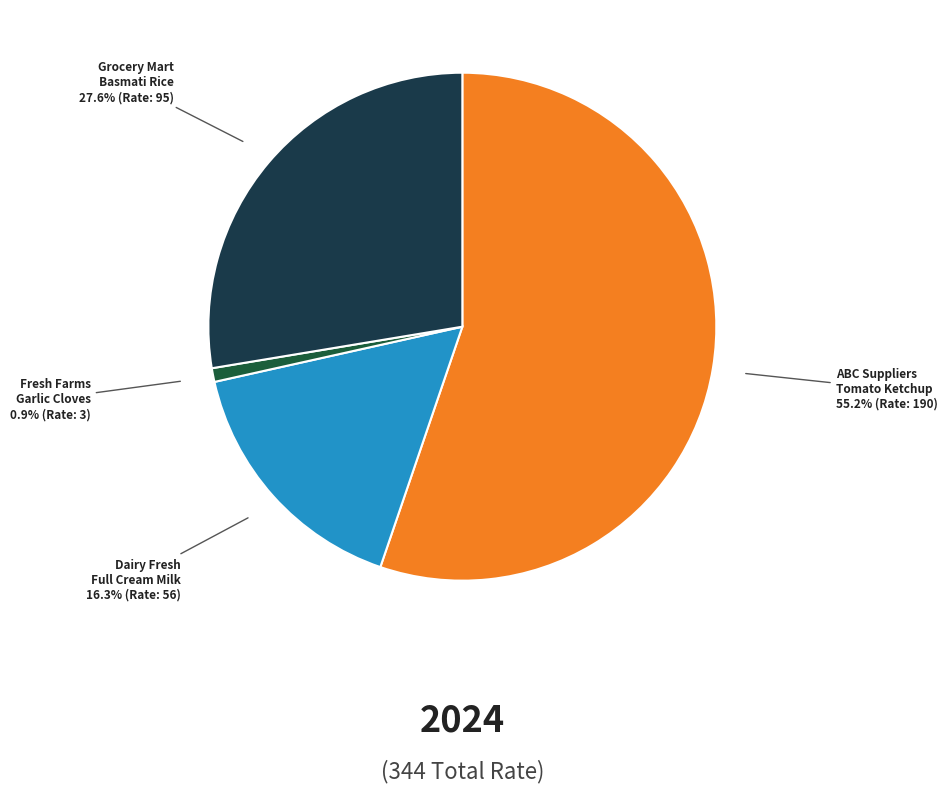

Count the number of slices in the pie.

4